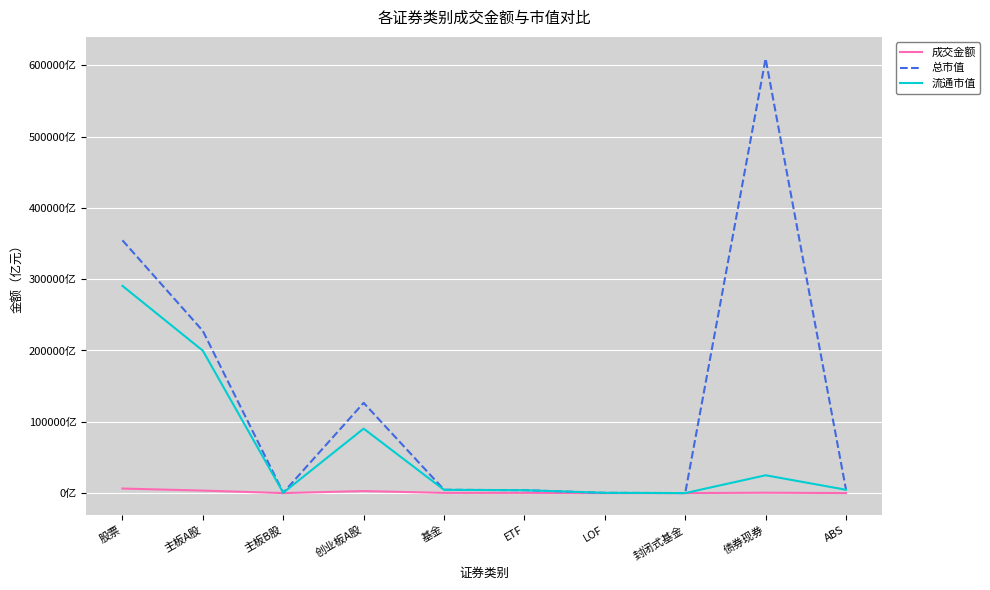

Does the chart display data point markers on the line(s)?

No